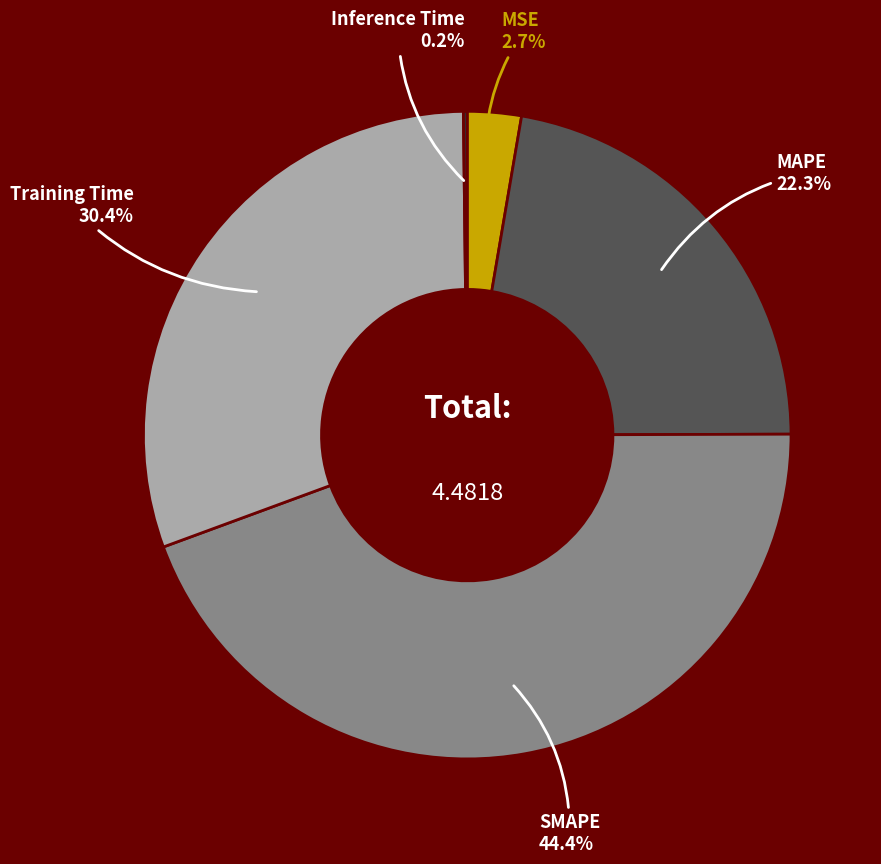

Does any single category account for the majority?

No